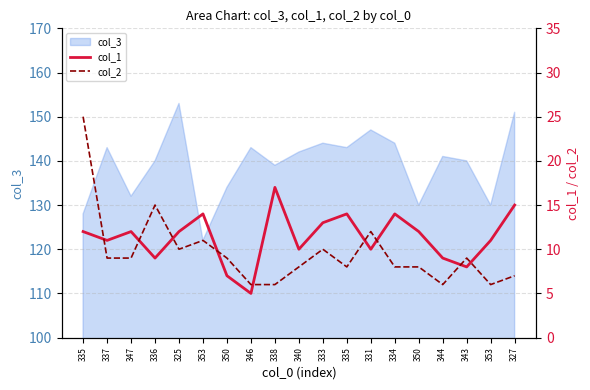

How many values in the col_2 series are below 9?

9